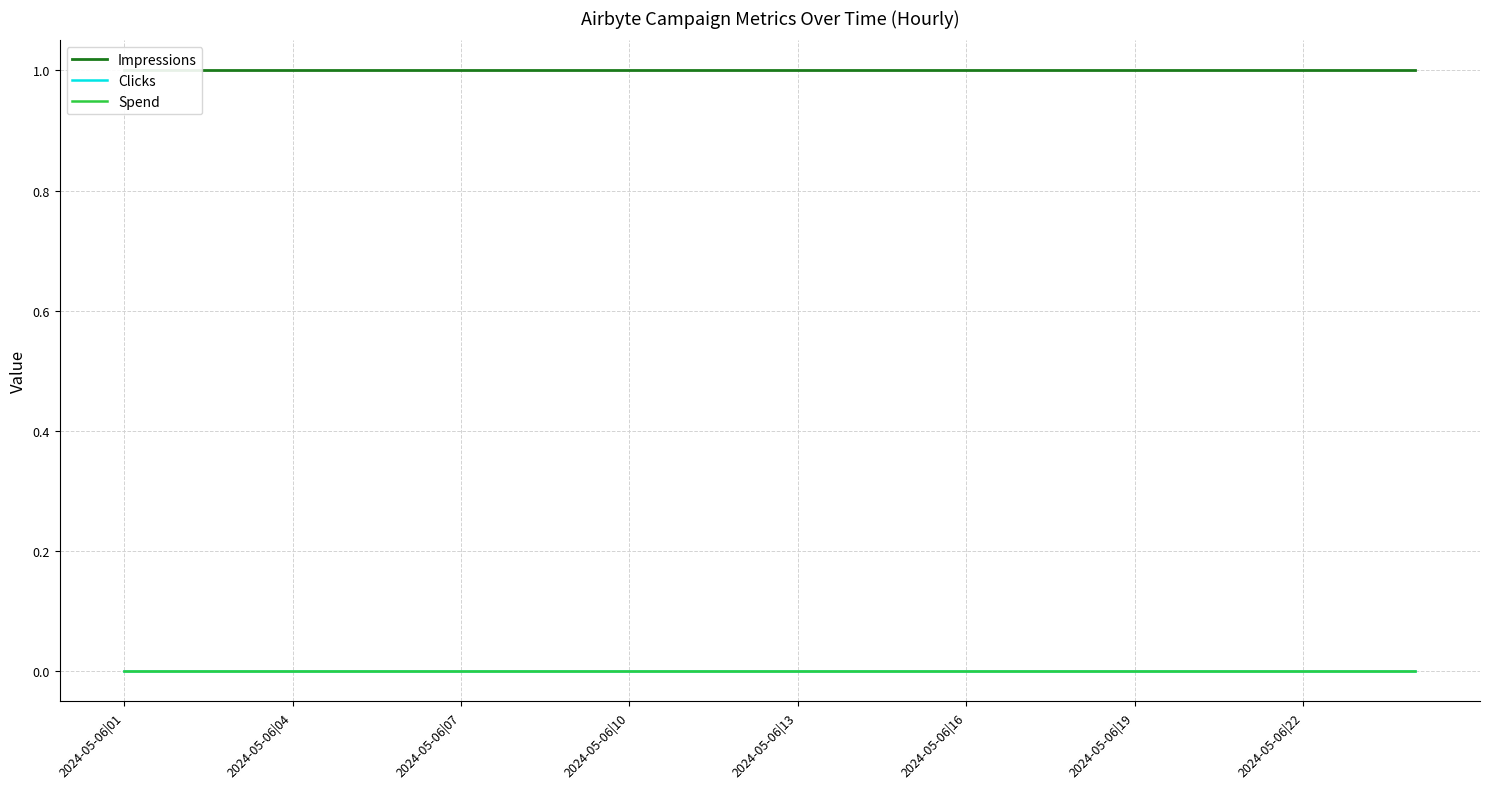

True or false: Clicks has a value of 0 at 2024-05-06|16.

True